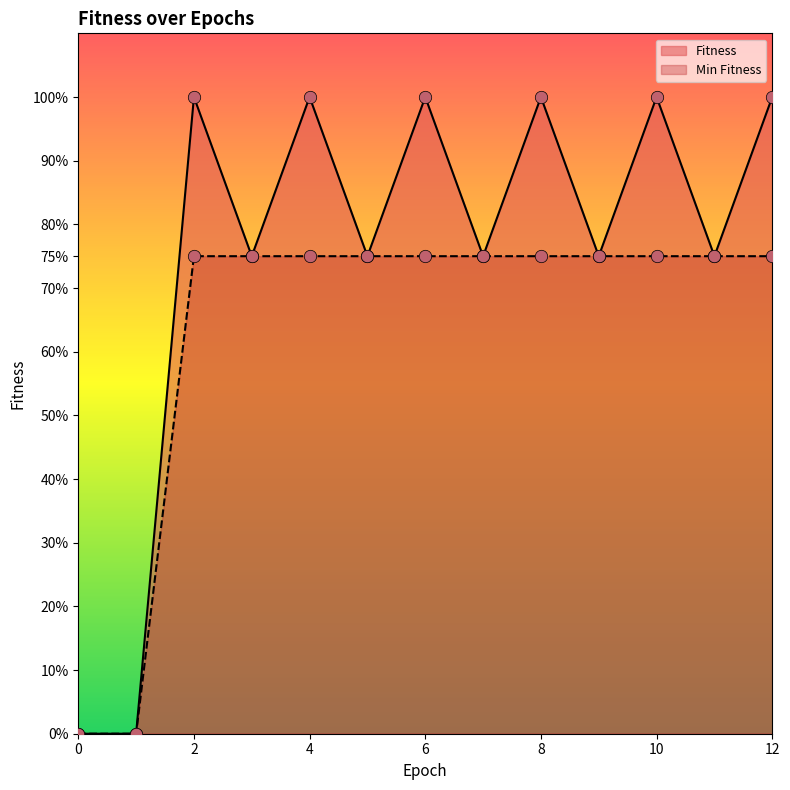

At which category is the sum across all series the highest?

2